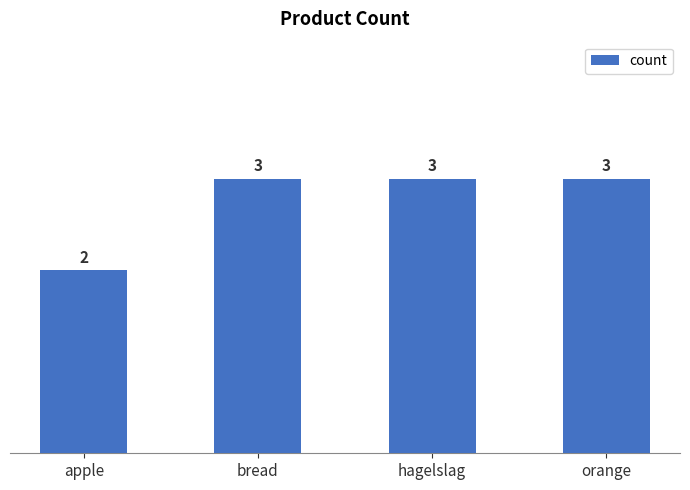

The chart shows a value of 3 at hagelslag. True or false?

True